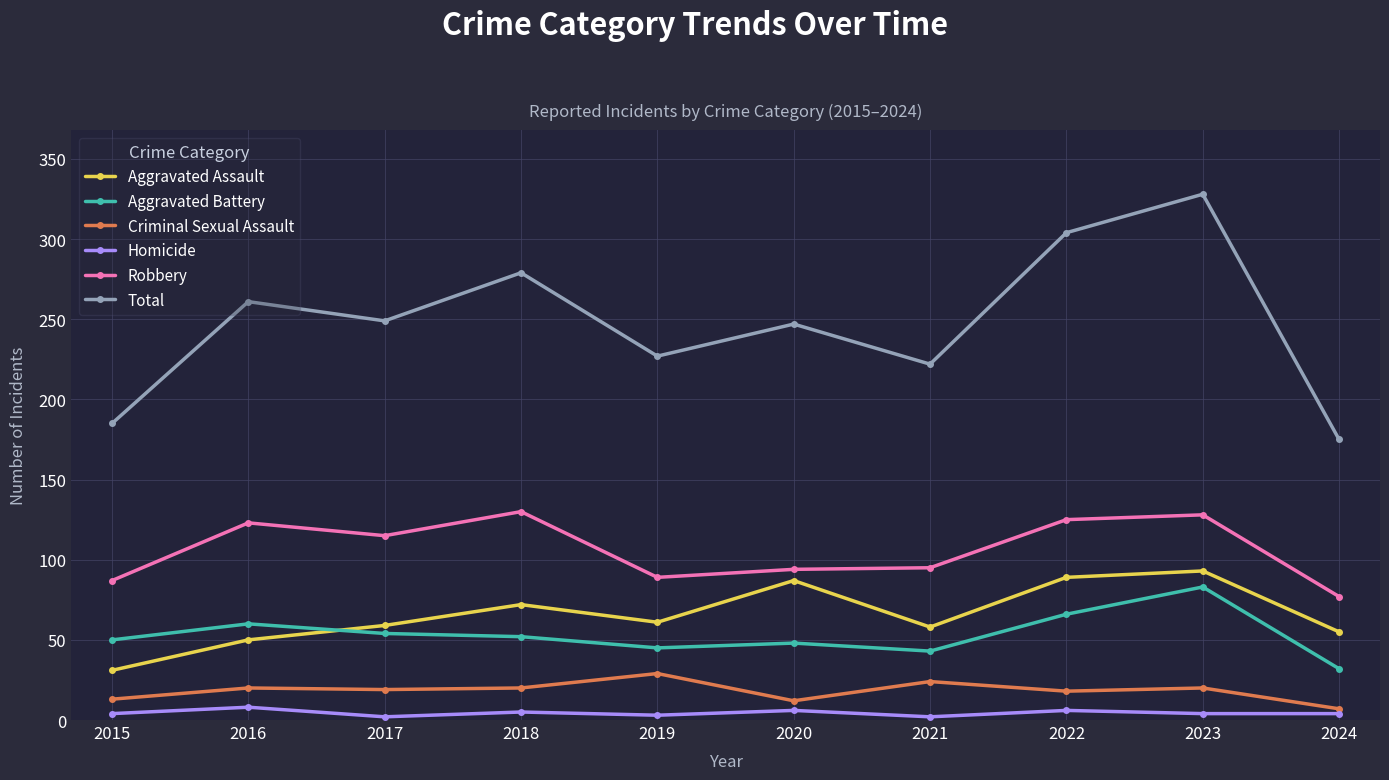

True or false: Criminal Sexual Assault and Robbery cross at least once.

False